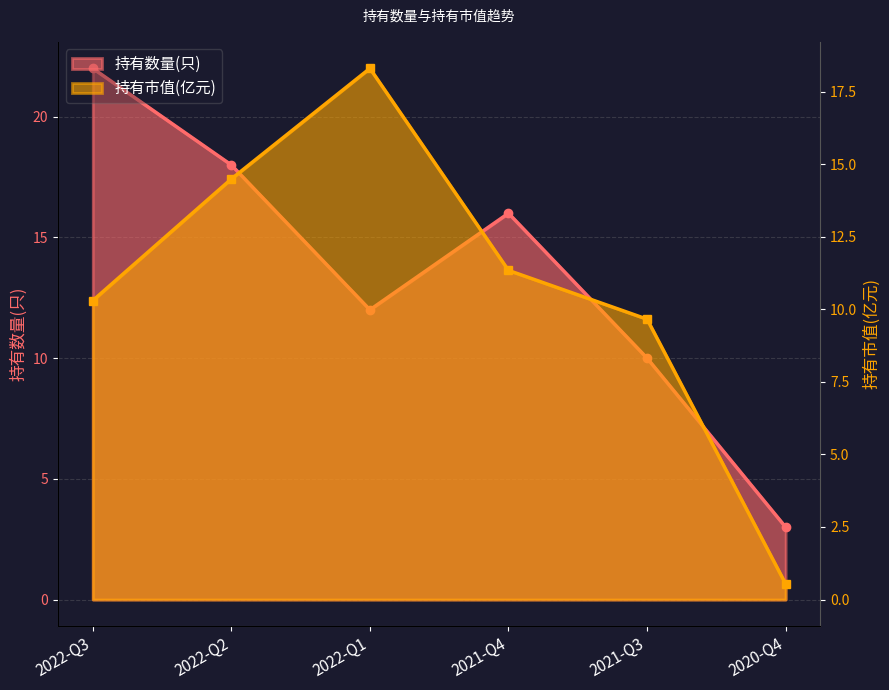

Where is the first local maximum for 持有市值(亿元)?

2022-Q1